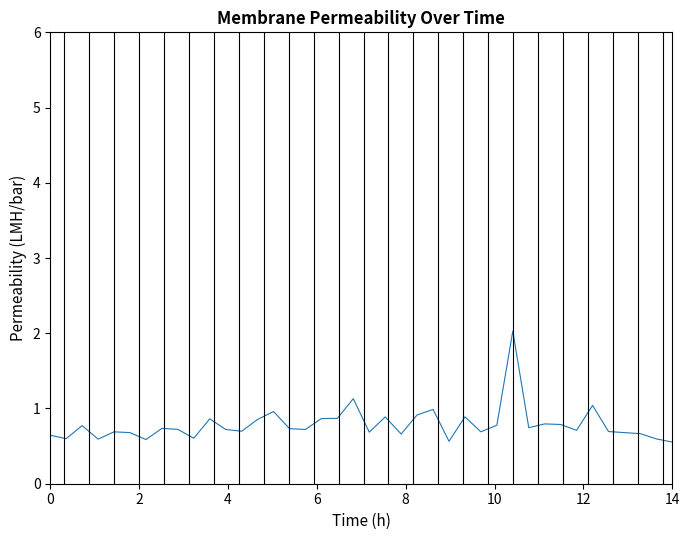

What is the maximum value shown in the chart?

2.0